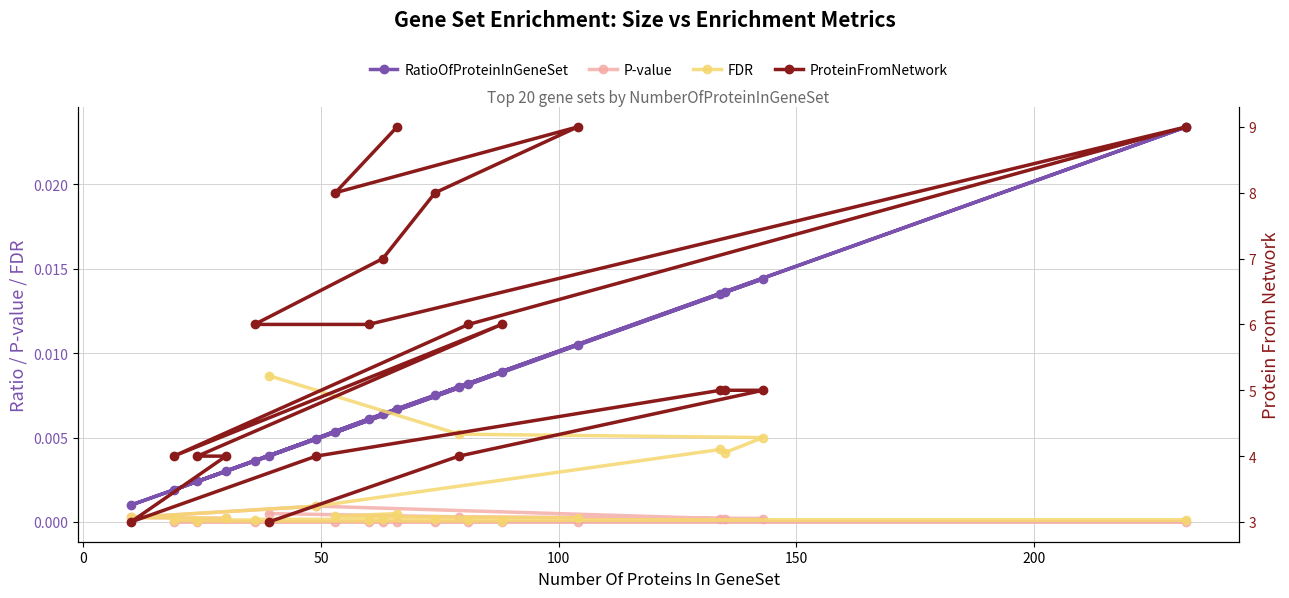

True or false: P-value and FDR cross at least once.

False